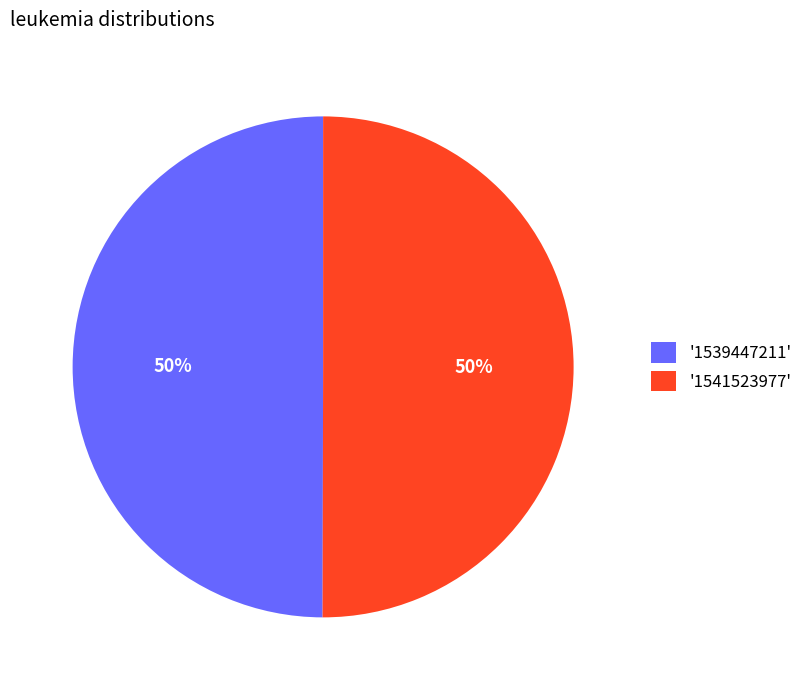

To the nearest percent, what is the combined percentage of '1539447211' and '1541523977'?

100%